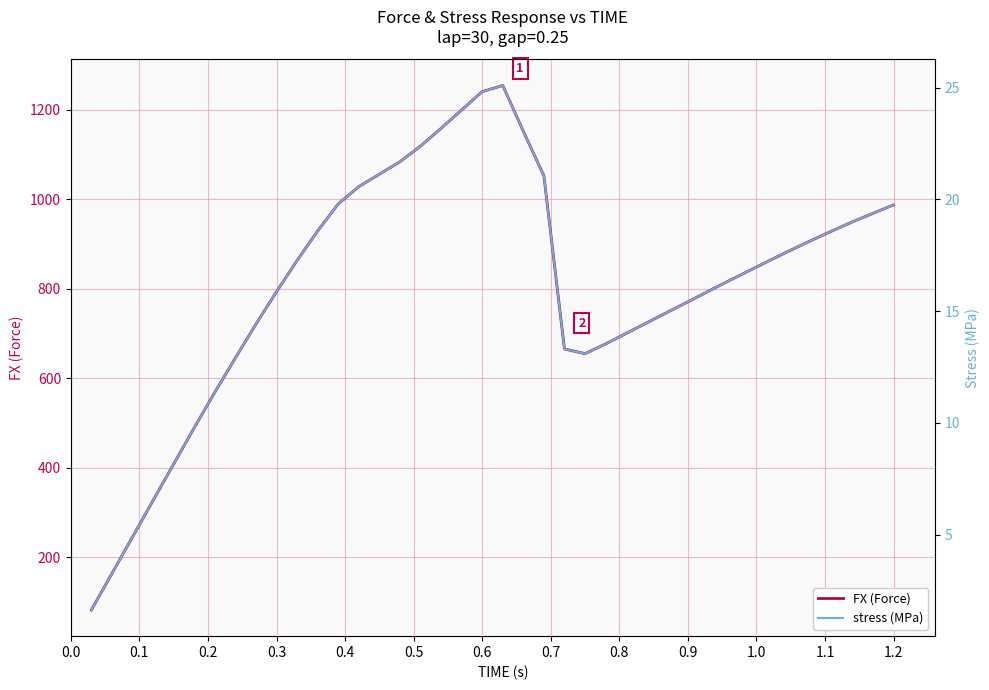

At how many categories does at least one series exceed 564?

34